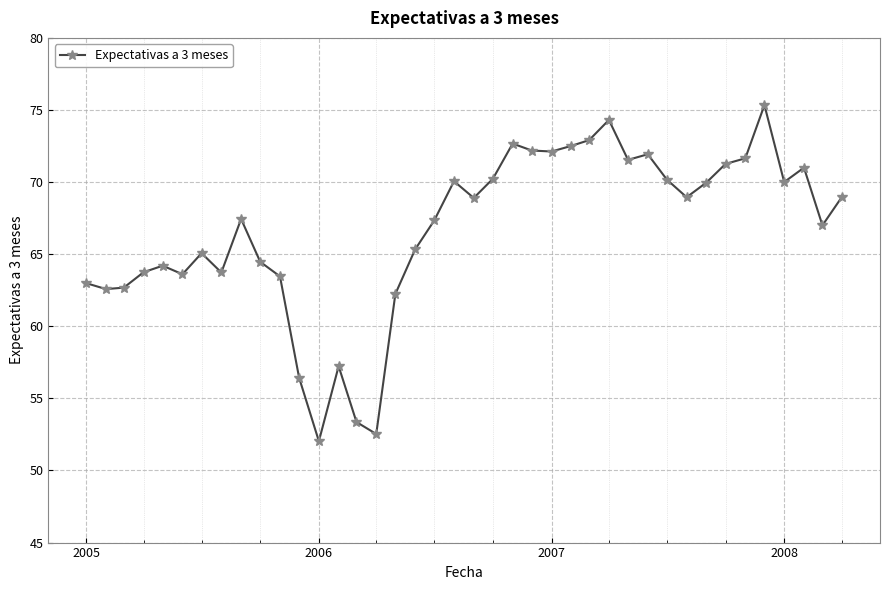

What is the difference between the second highest and minimum values?

22.3